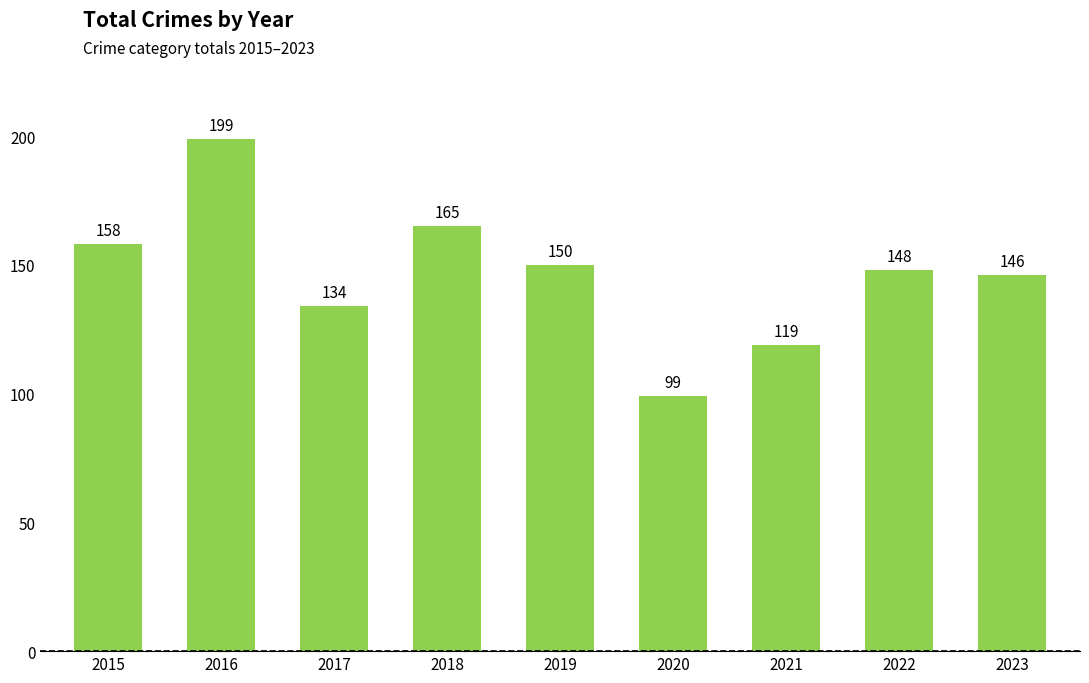

Rank the categories by value from highest to lowest.

2016, 2018, 2015, 2019, 2022, 2023, 2017, 2021, 2020